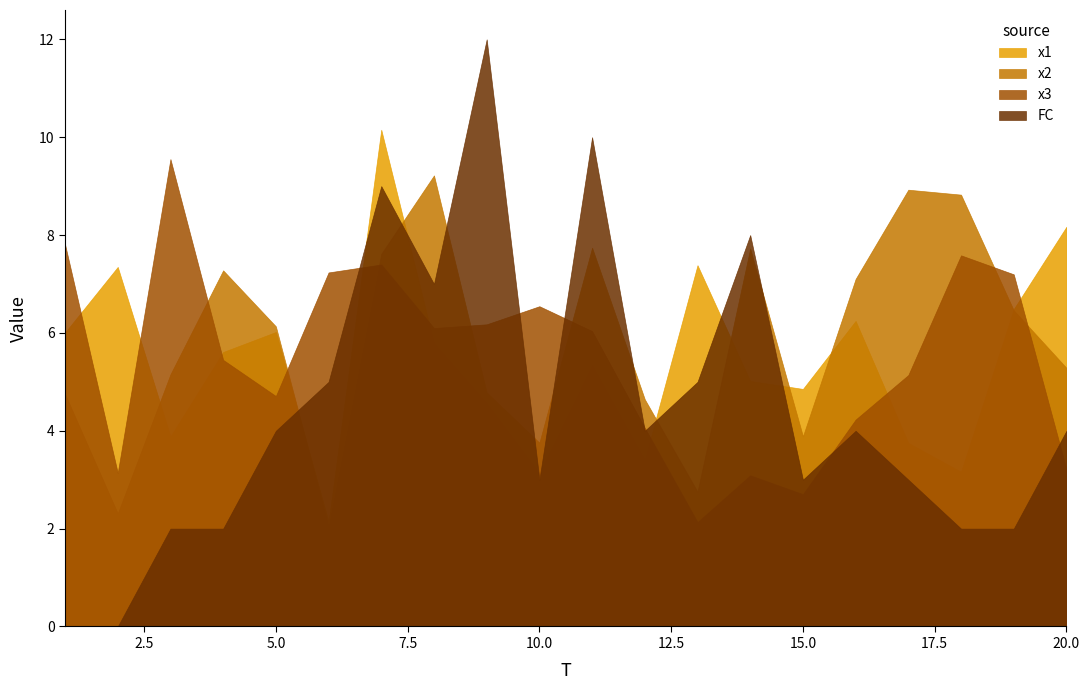

Between 19 and 20, which series saw the biggest shift?

x3